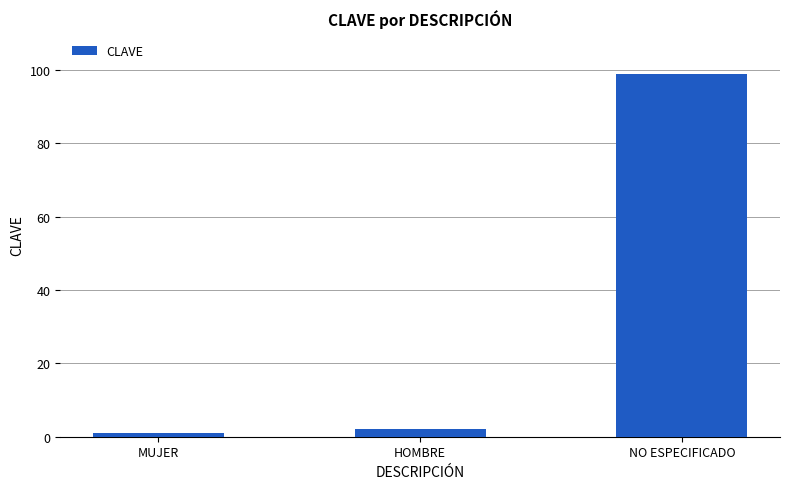

What is the value of the 1st bar from the left?

1